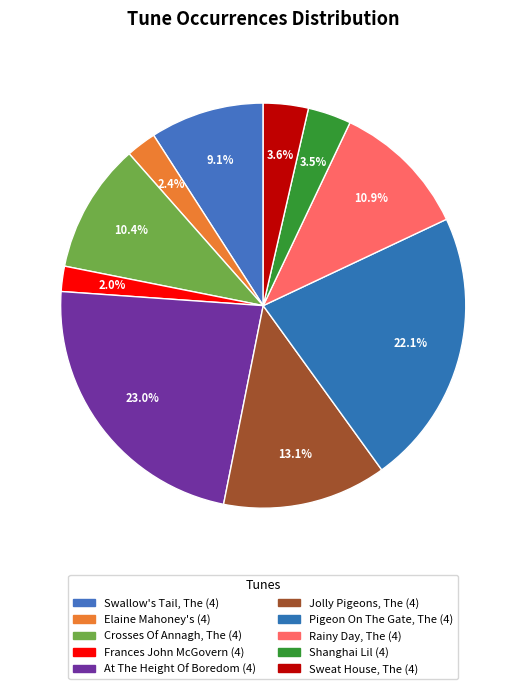

Which slice is the smallest?

Frances John McGovern (4)